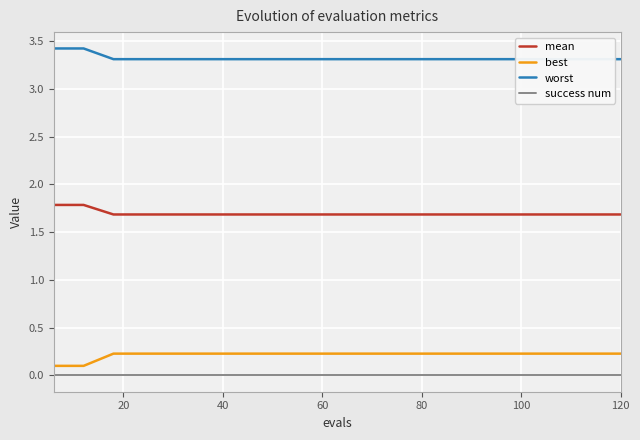

Which series has the largest range (max minus min)?

best